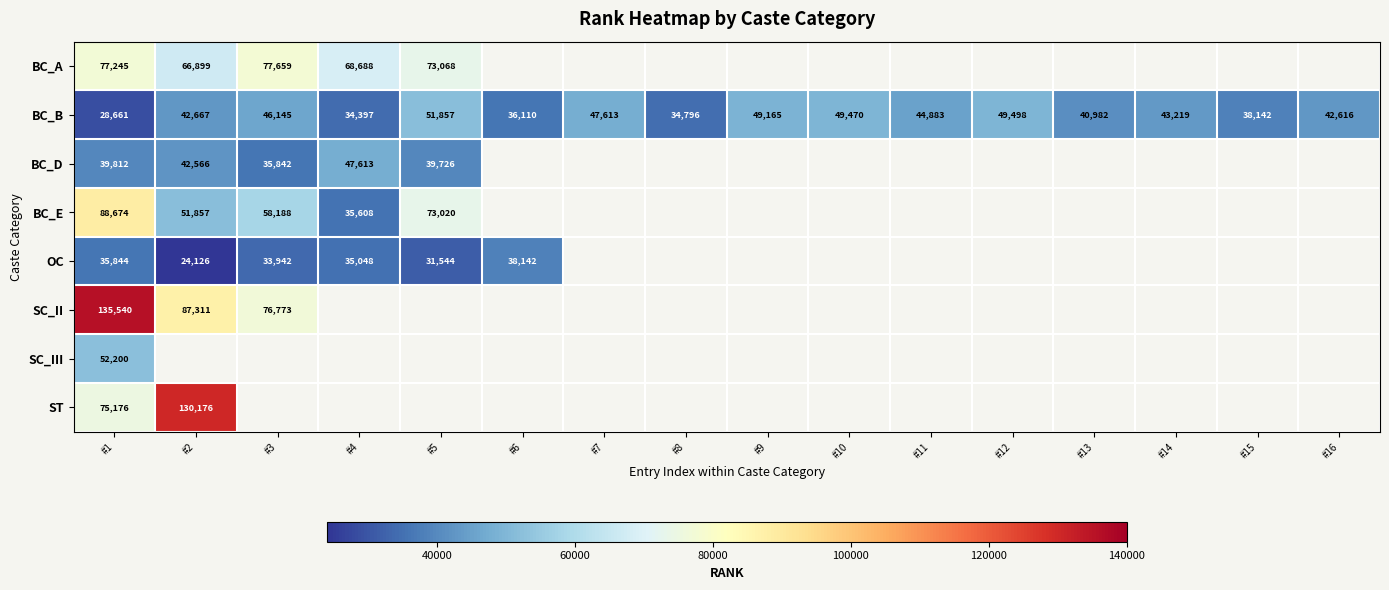

At which label does BC_B reach its minimum?

#1